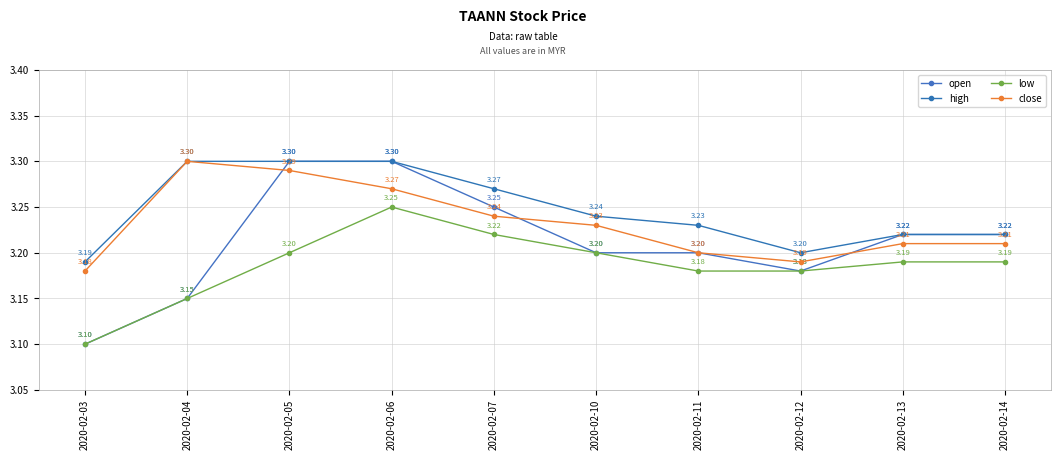

What is the total value across all series at 2020-02-07?

13.0